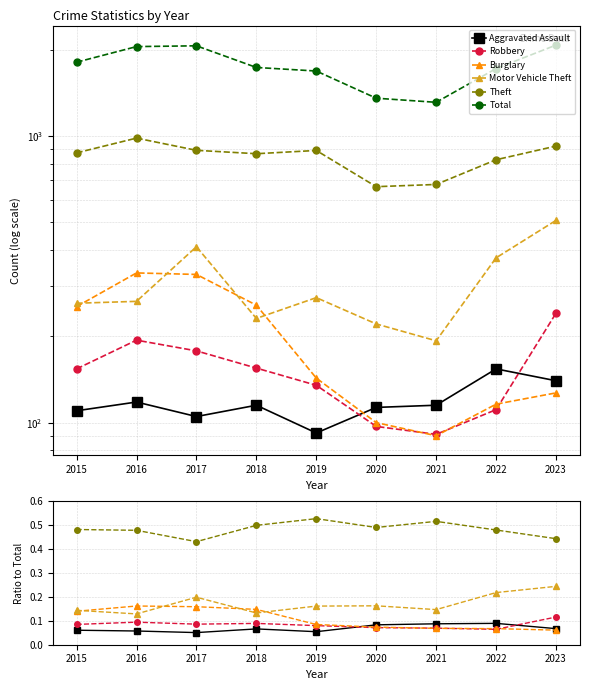

At which category is the sum across all series the highest?

2023